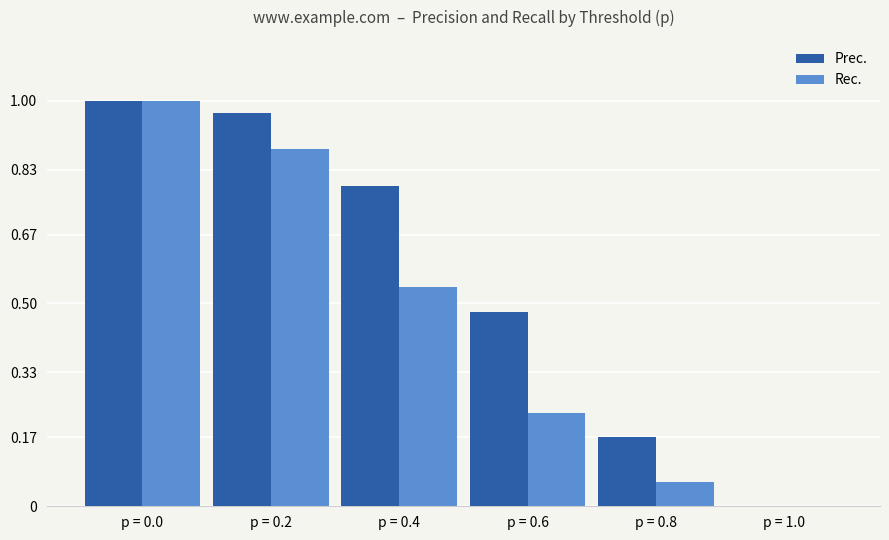

How many values in Rec. are above zero?

5